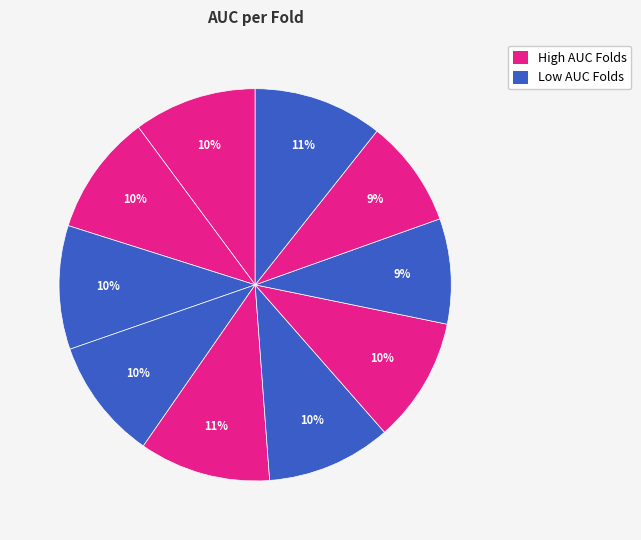

How many slices are in this pie chart?

10